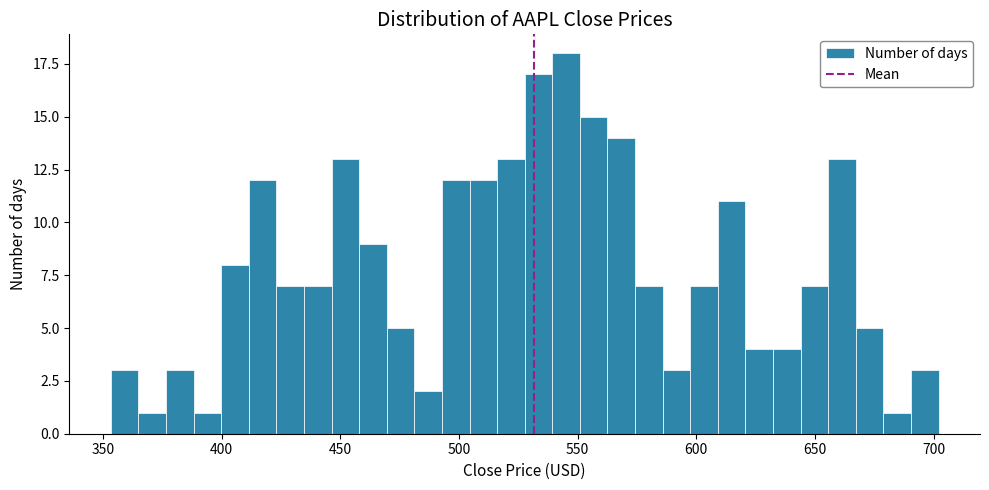

Around what value on the x-axis is the tallest bar? Give the approximate position of its centre, as read against the axis.

545